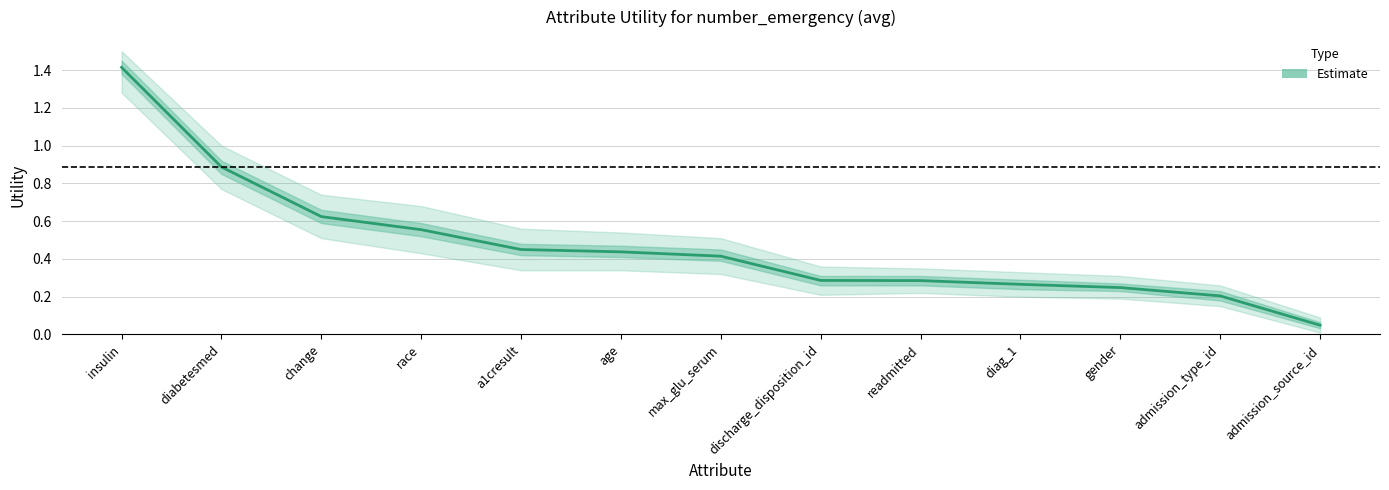

What is the value of the 3rd point from the left?

0.6